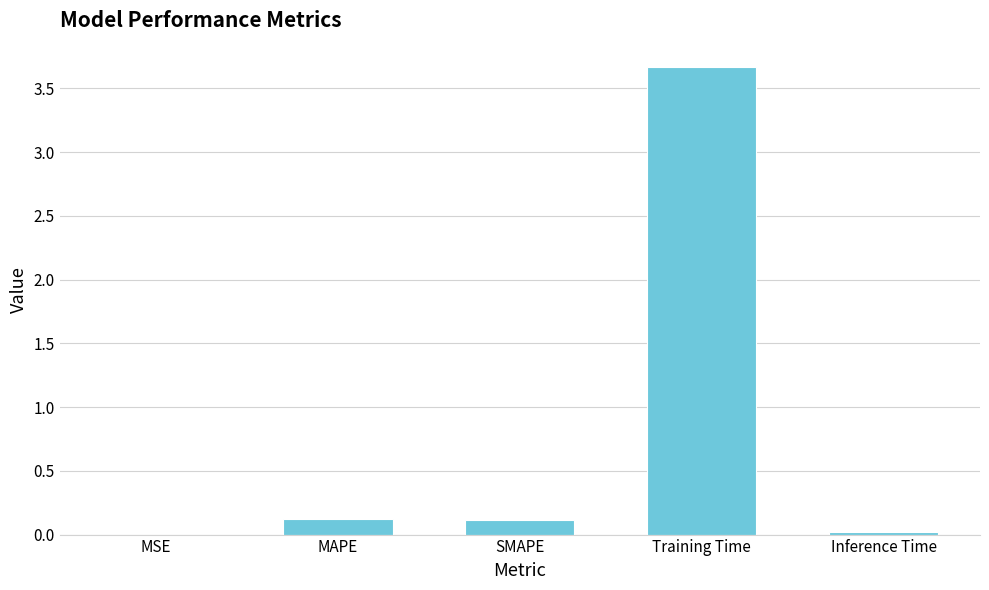

Between MAPE and Inference Time, which is larger?

MAPE